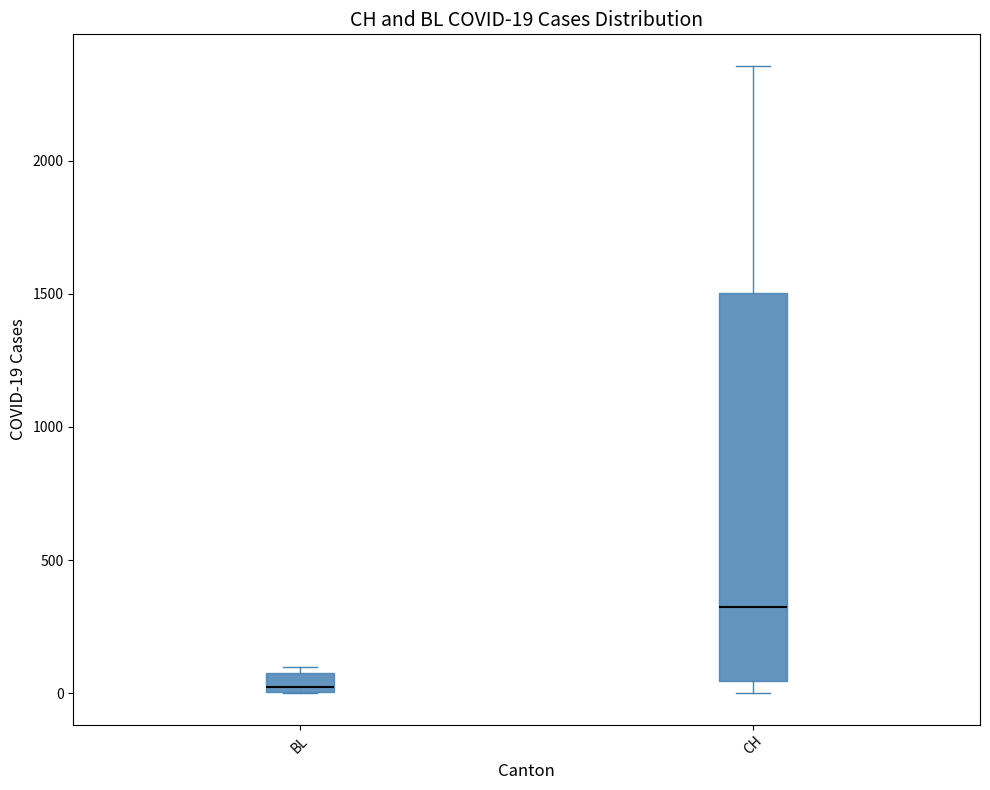

Which box has the lowest median line?

BL